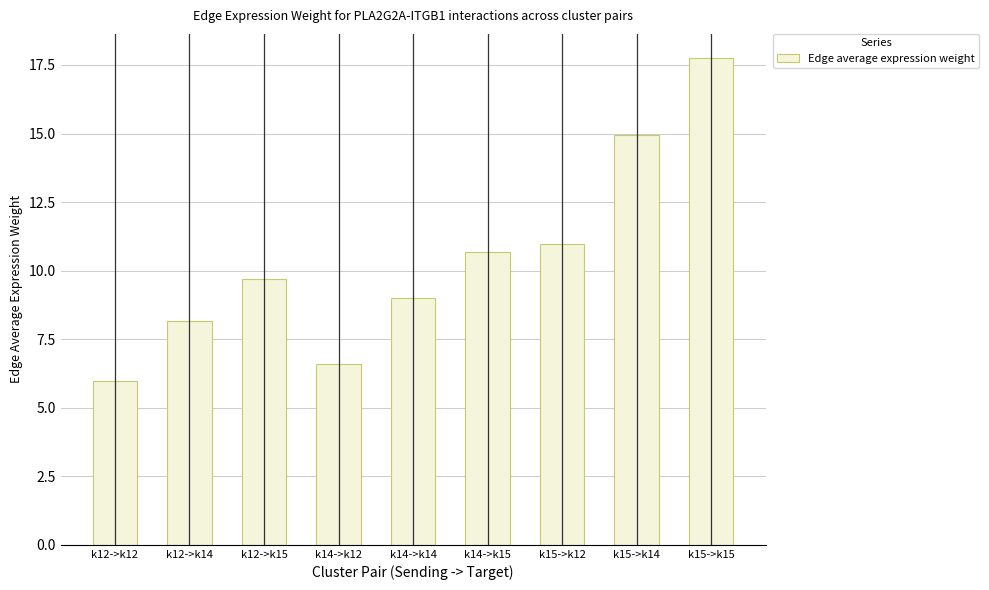

True or false: the data shows 11.0 at k15->k12.

True